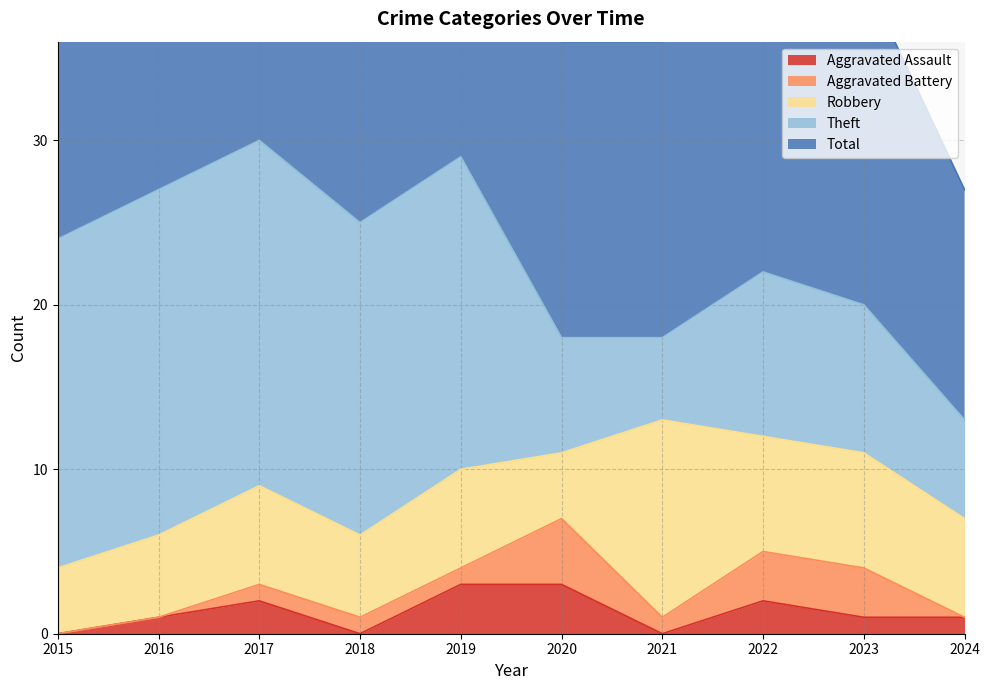

At which category is the sum across all series the highest?

2017